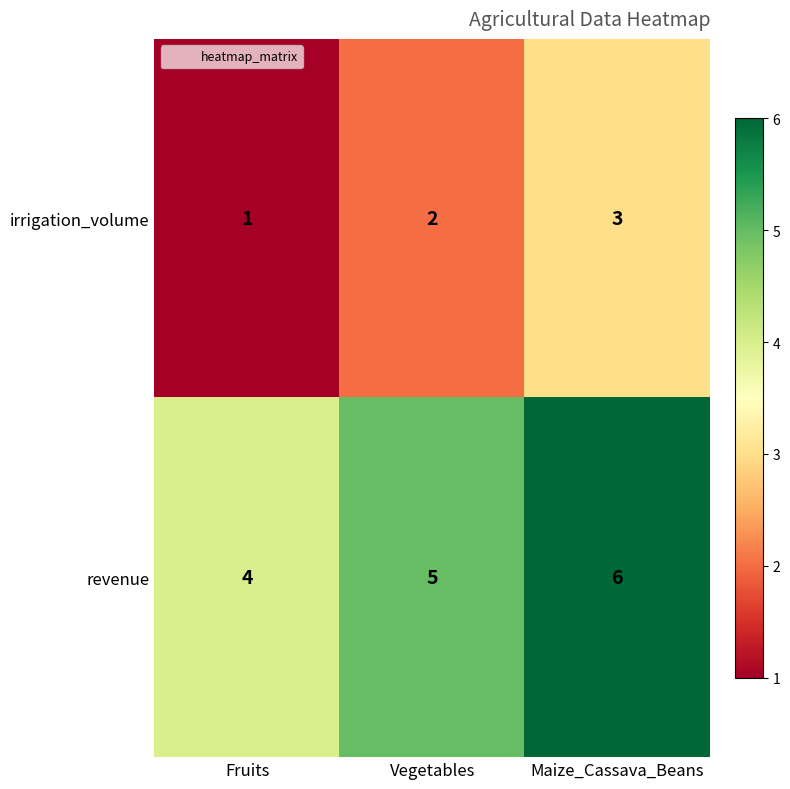

The irrigation_volume series shows 1 at Vegetables. True or false?

False